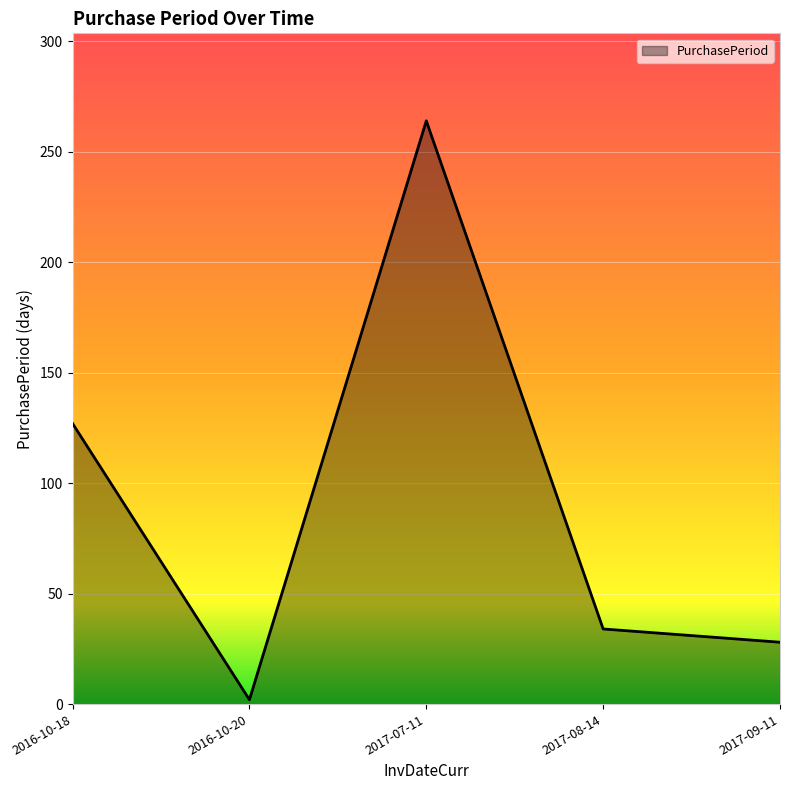

True or false: the data shows 7 at 2017-09-11.

False